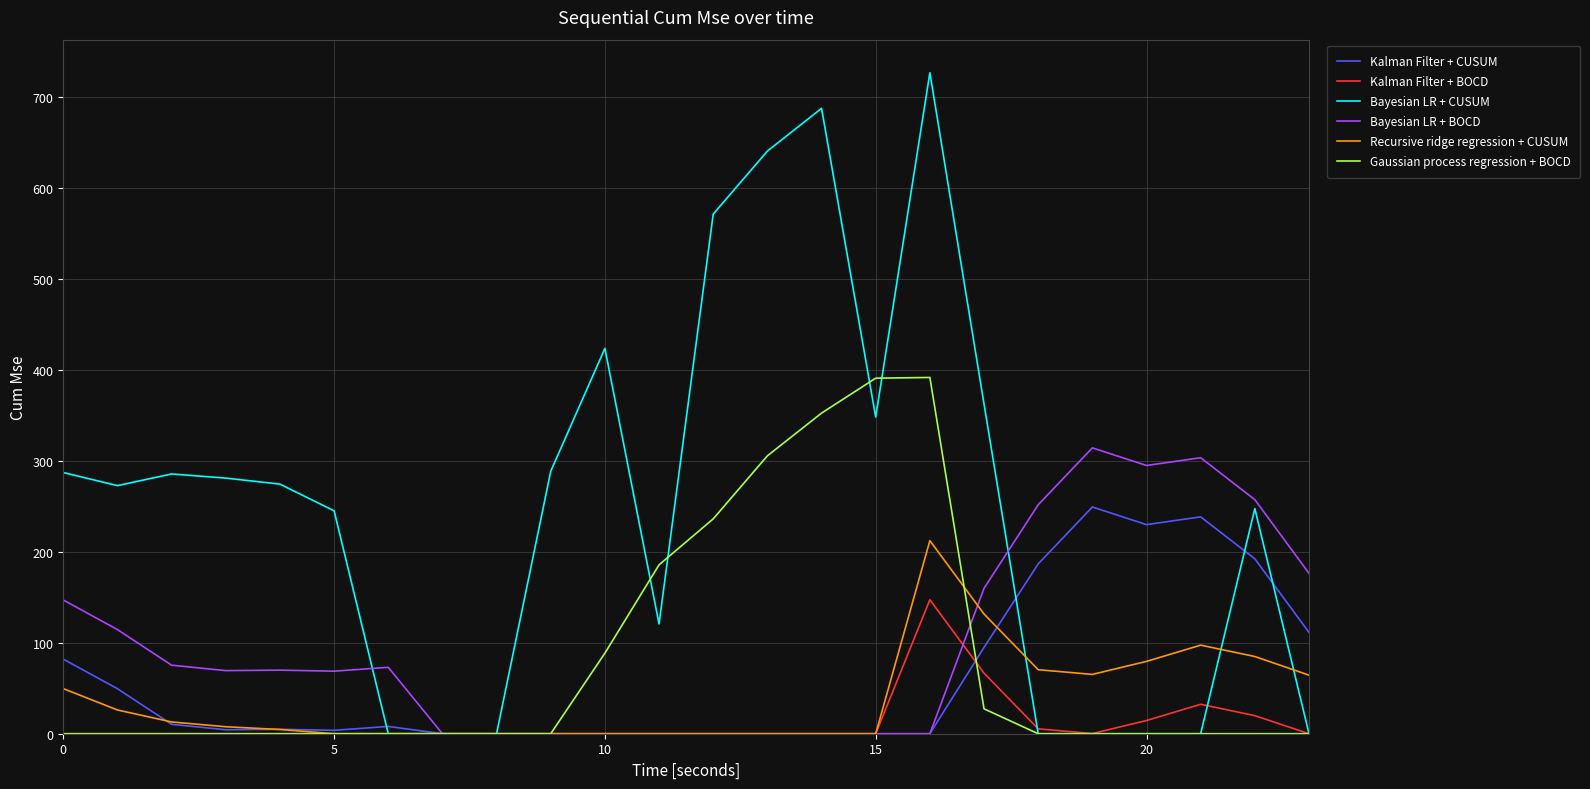

What is the difference between the second highest and second lowest values in the Gaussian process regression + BOCD series?

390.8